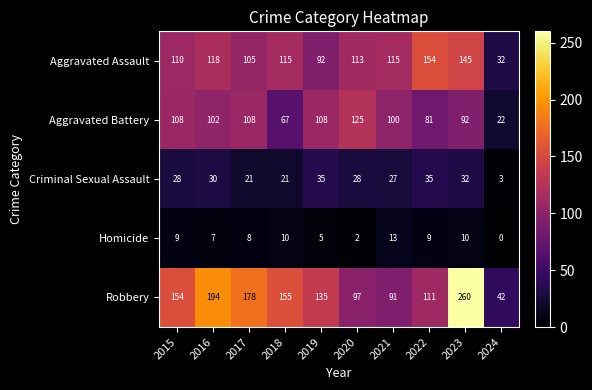

How many distinct data groups are displayed?

5